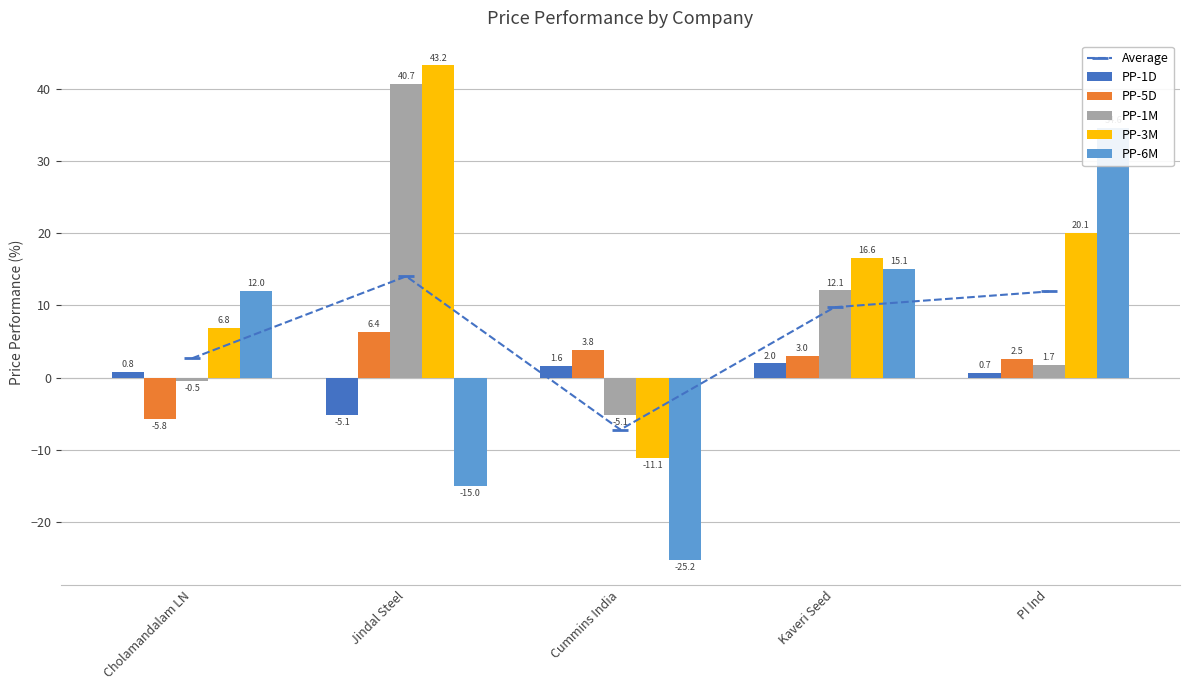

Which series has the widest spread of values?

PP-6M